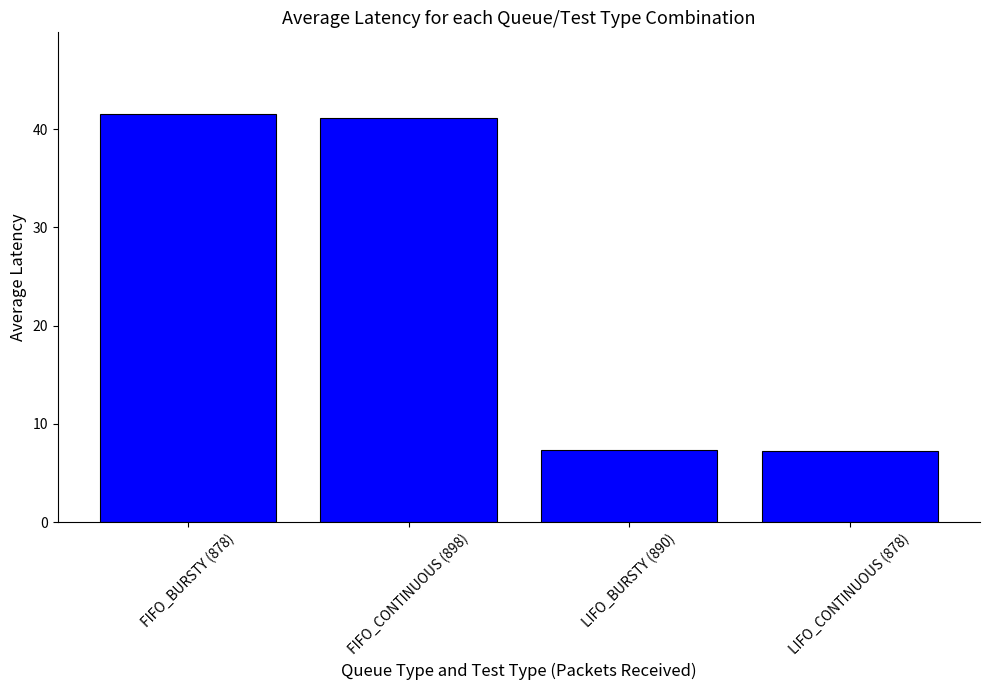

Which has a higher value, LIFO_CONTINUOUS (878) or FIFO_CONTINUOUS (898)?

FIFO_CONTINUOUS (898)